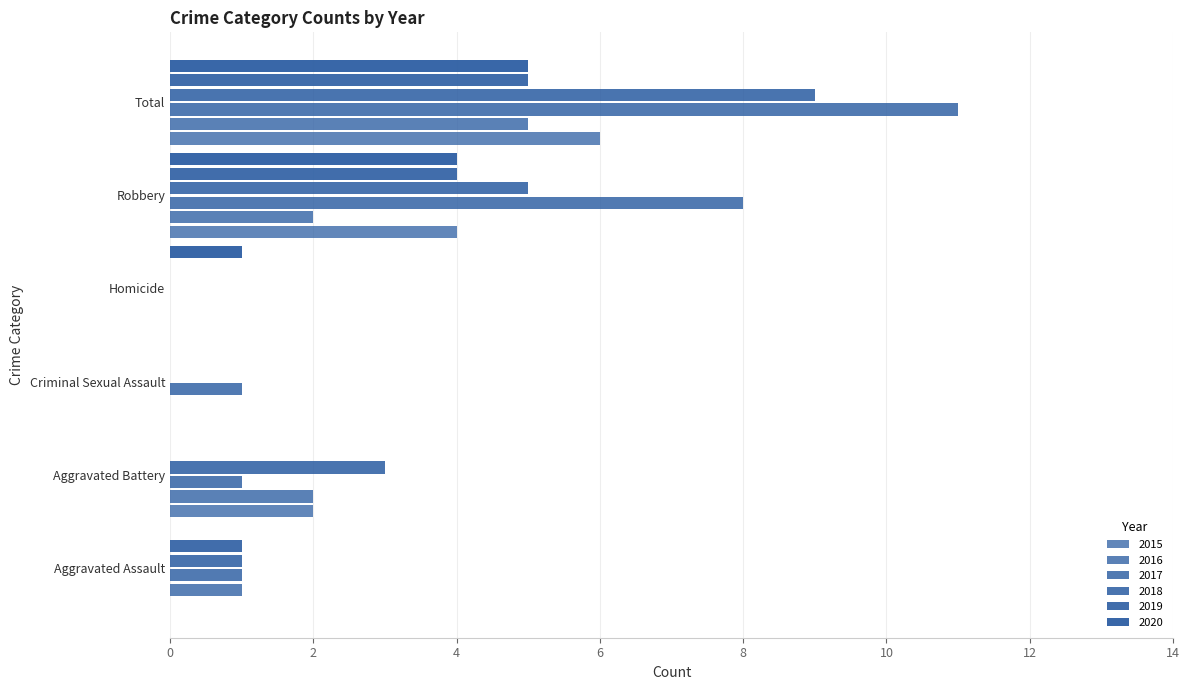

List the series in order of their peak value, lowest first.

2016, 2019, 2020, 2015, 2018, 2017